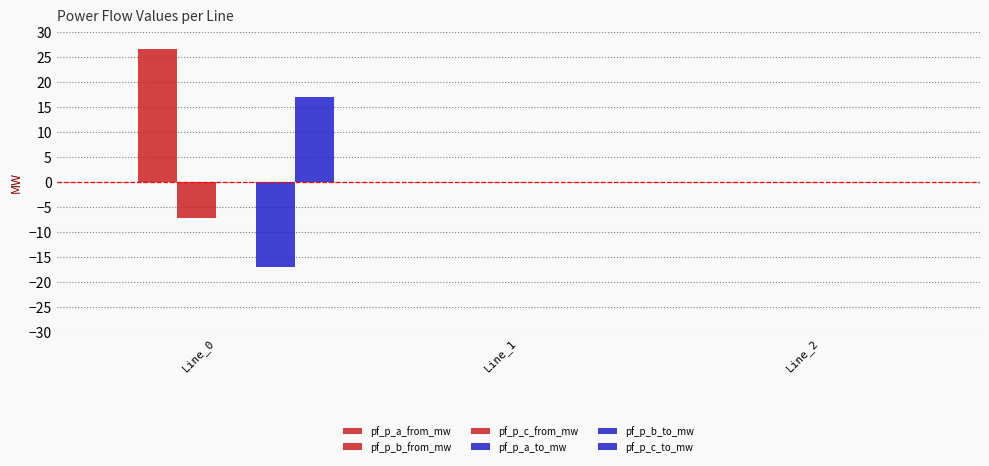

At which category does the chart reach its minimum across all series?

Line_0